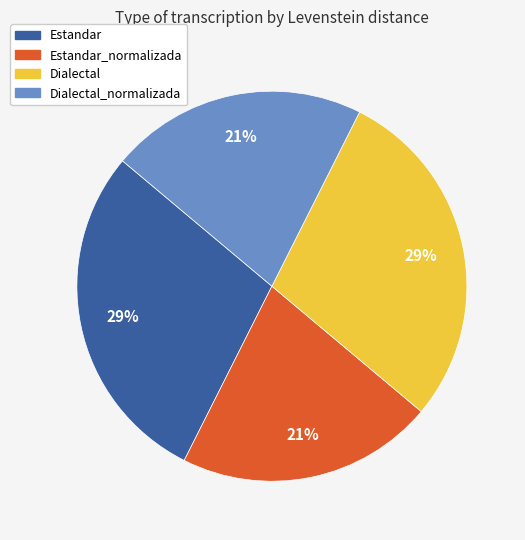

To the nearest percent, what is the average slice percentage?

25%